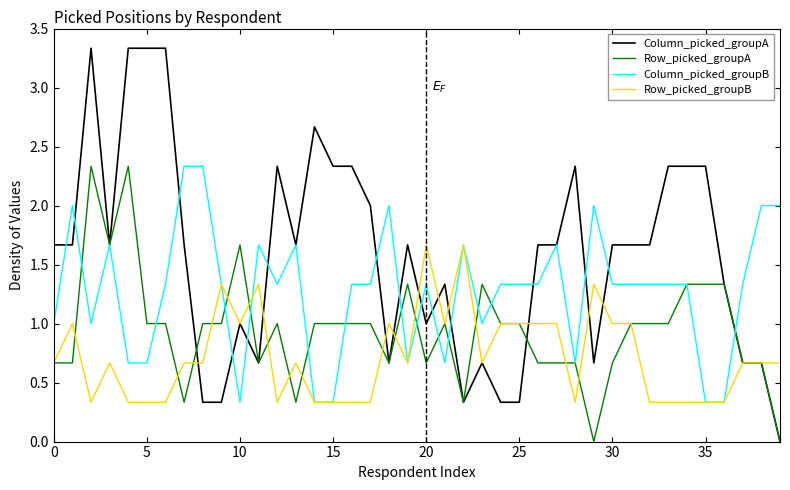

Which series has the largest range (max minus min)?

Column_picked_groupA